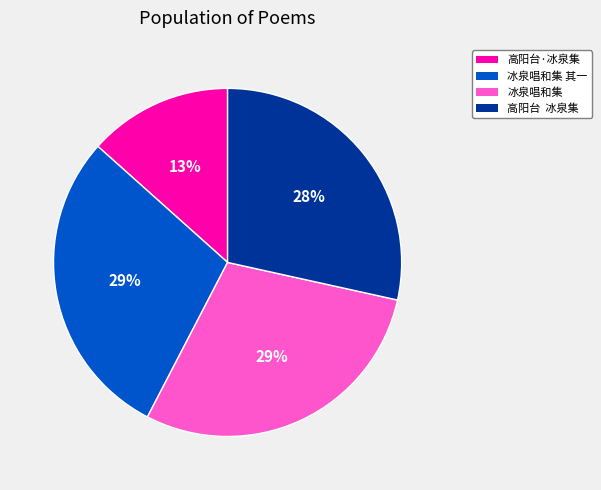

To the nearest percent, what percentage of the pie is 冰泉唱和集?

29%